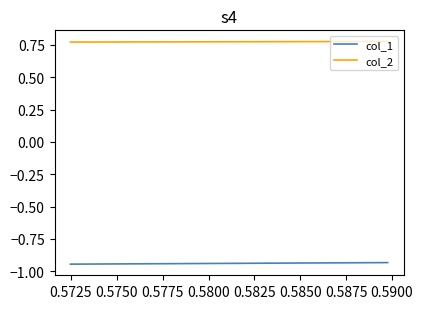

True or false: col_1 and col_2 intersect in this chart.

False